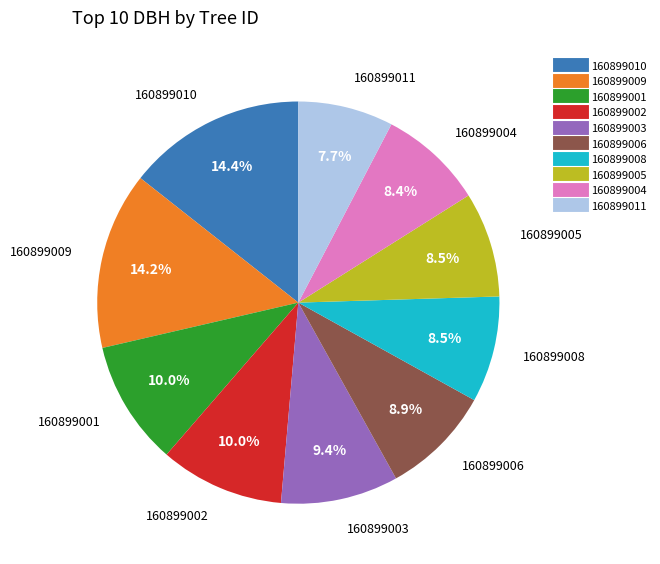

Does any single category account for the majority?

No